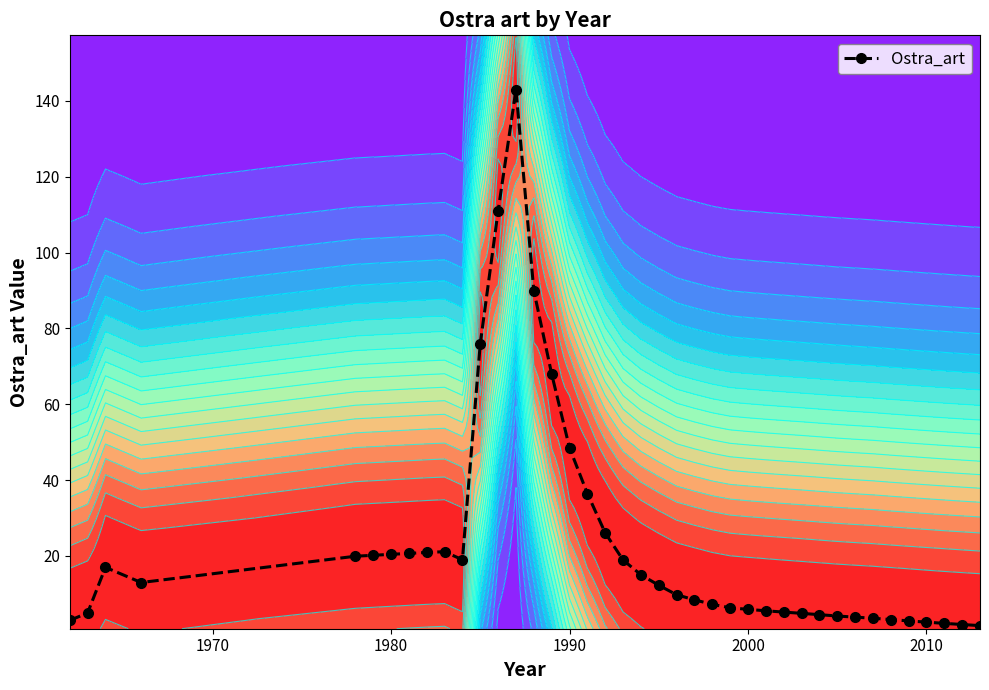

What is the difference between the maximum and minimum values?

141.4